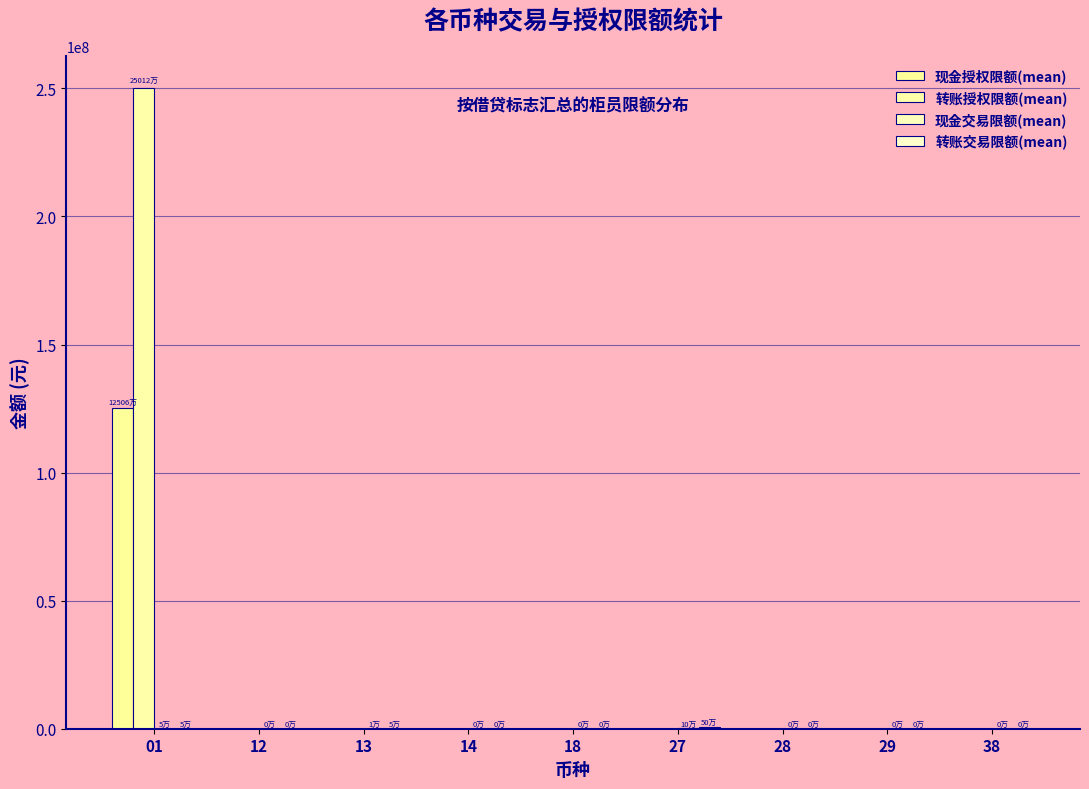

Rank the series at 29 from highest to lowest value.

转账交易限额(mean), 现金交易限额(mean), 现金授权限额(mean), 转账授权限额(mean)